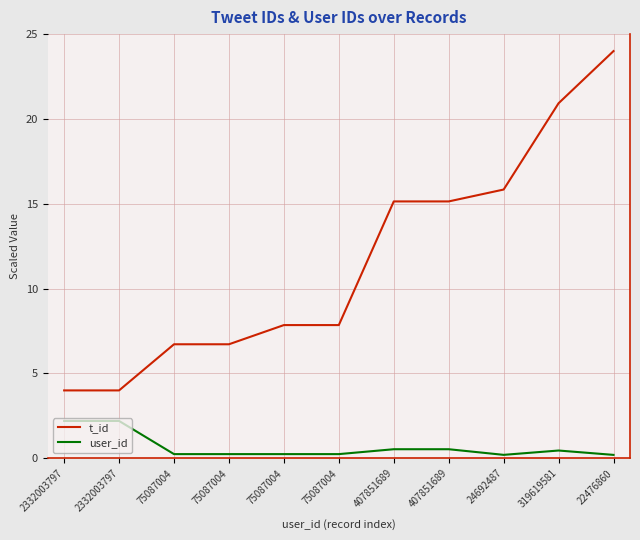

Does the chart display data point markers on the line(s)?

No